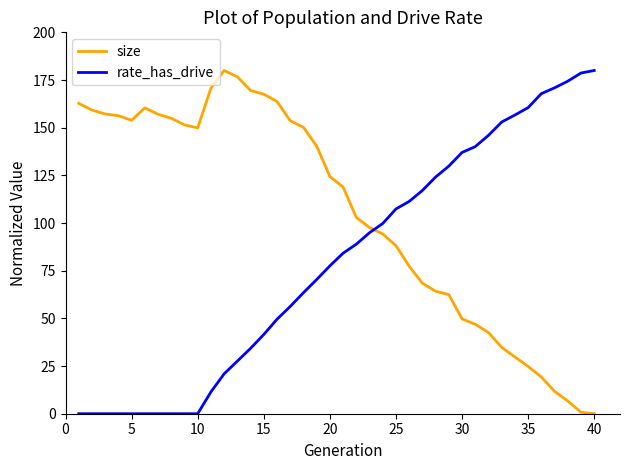

List the series in order of their overall mean, highest first.

size, rate_has_drive